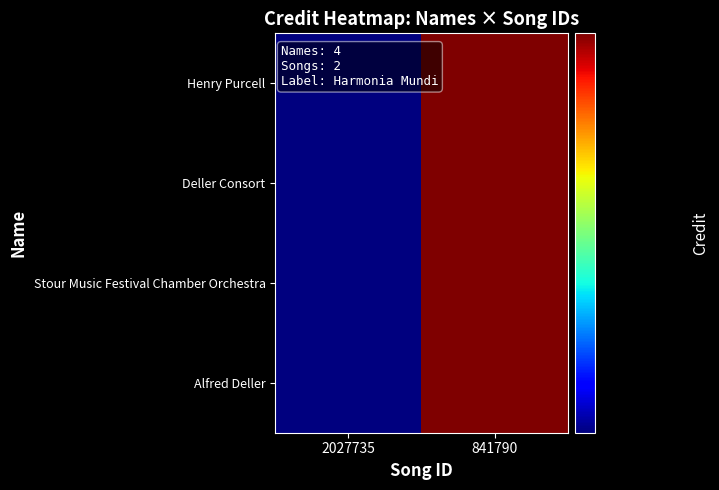

Which series has the largest total across all categories?

Henry Purcell